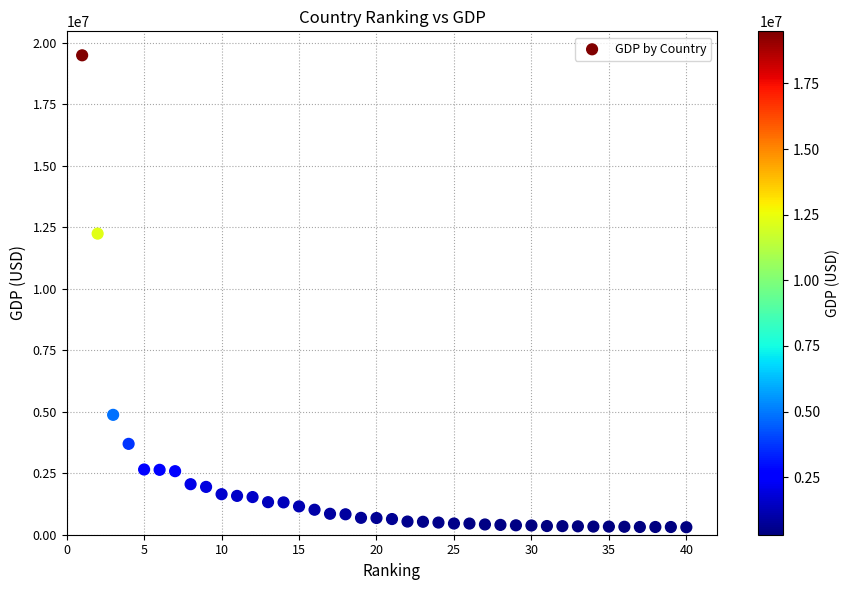

What is the range of X values (max minus min)?

39